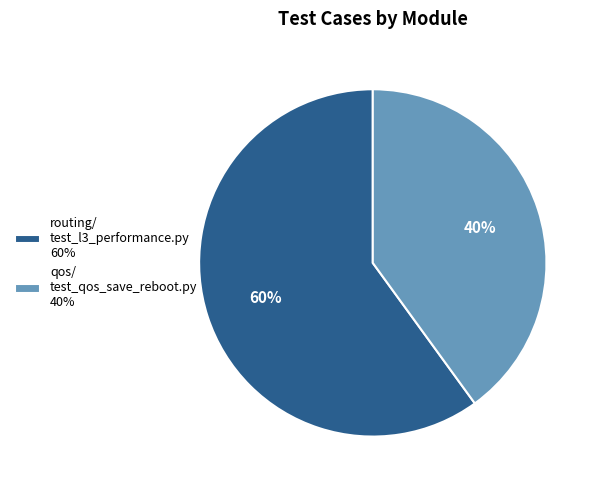

How many segments does this pie chart have?

2